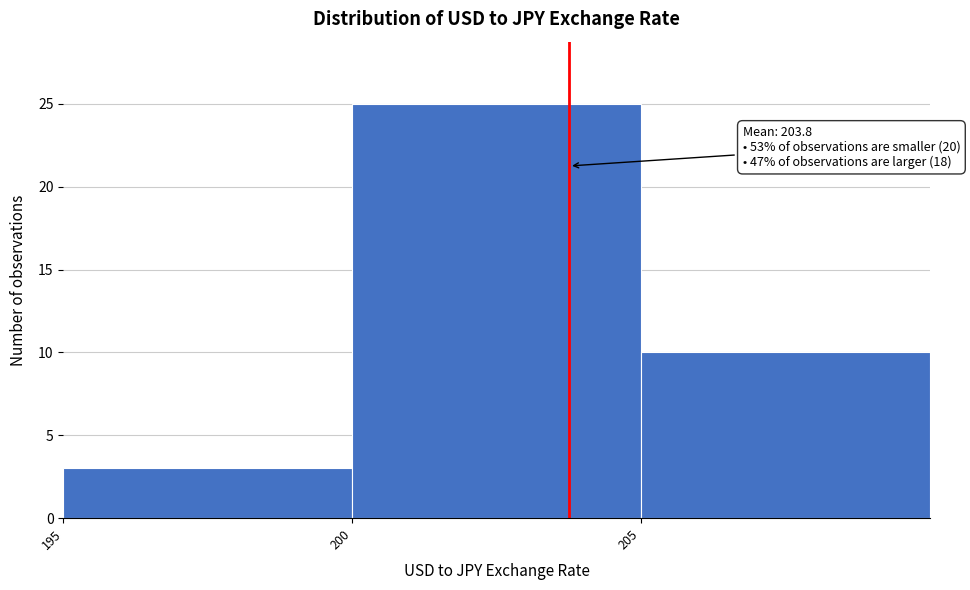

Over which range of the x-axis is the bar tallest?

200 to 205